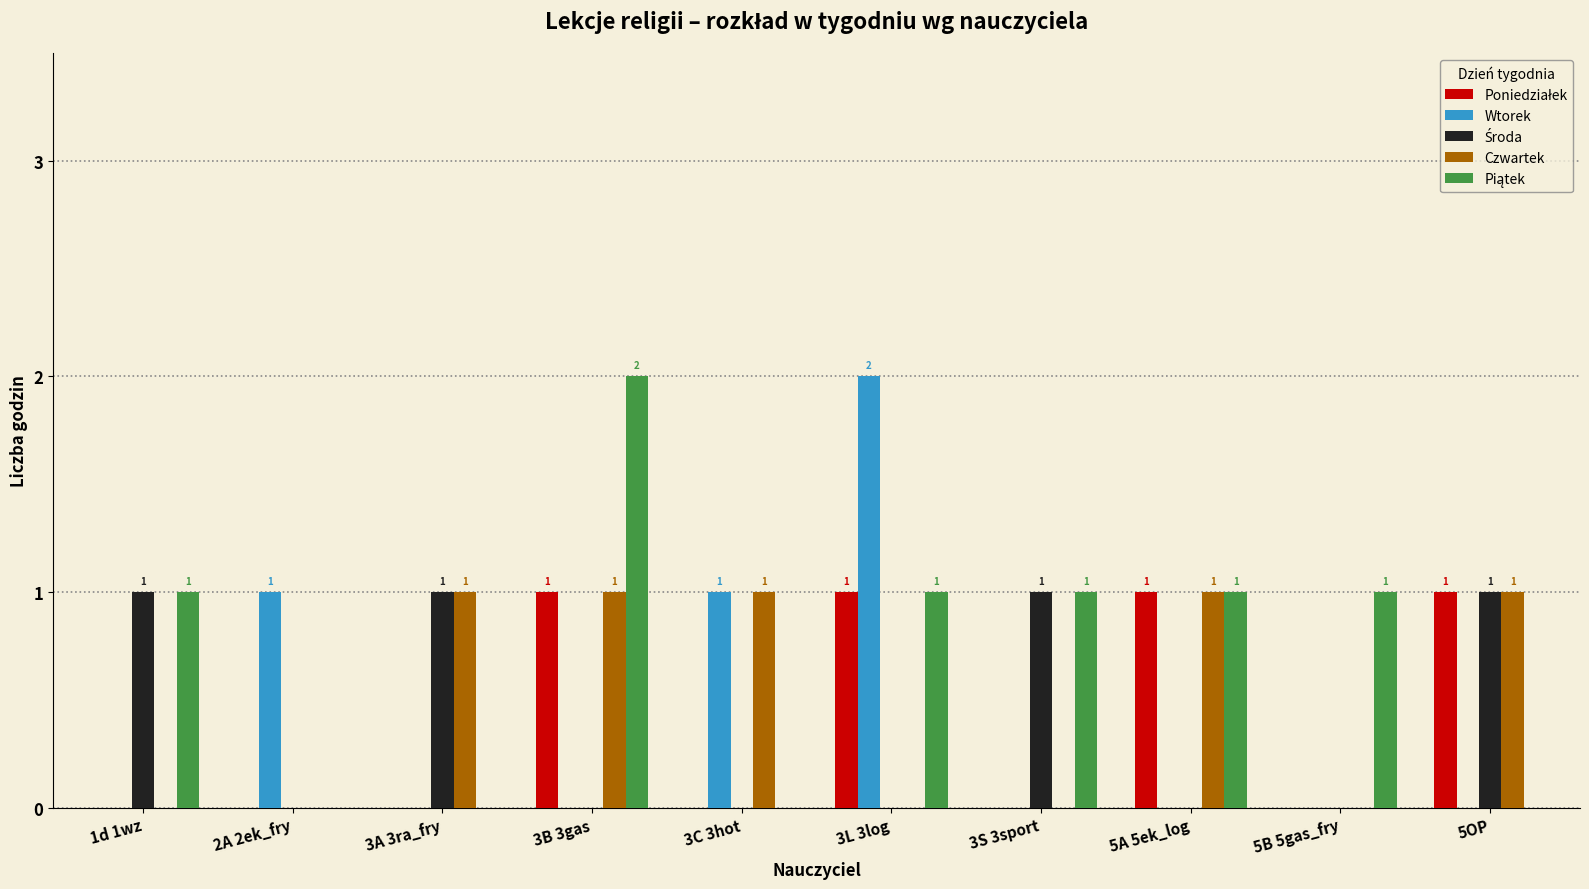

The Wtorek series shows 0 at 5B 5gas_fry. True or false?

True